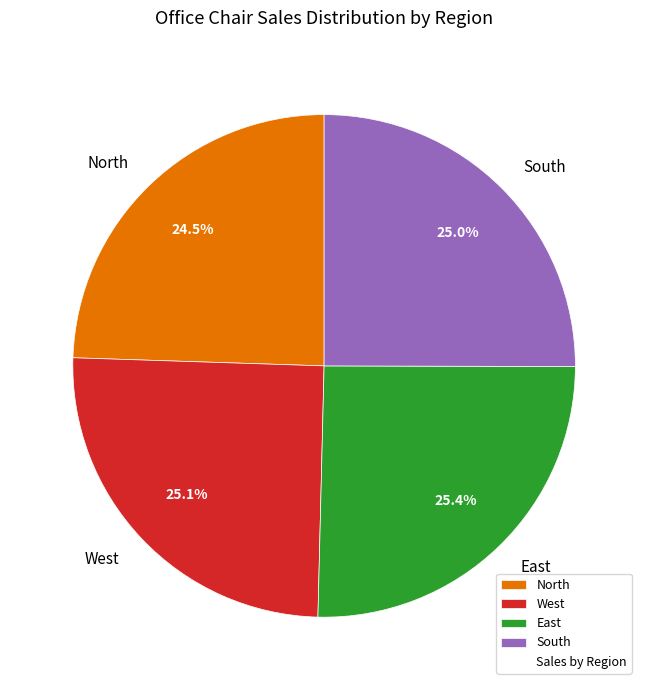

What is the ratio of the value at East to the value at South?

1.0